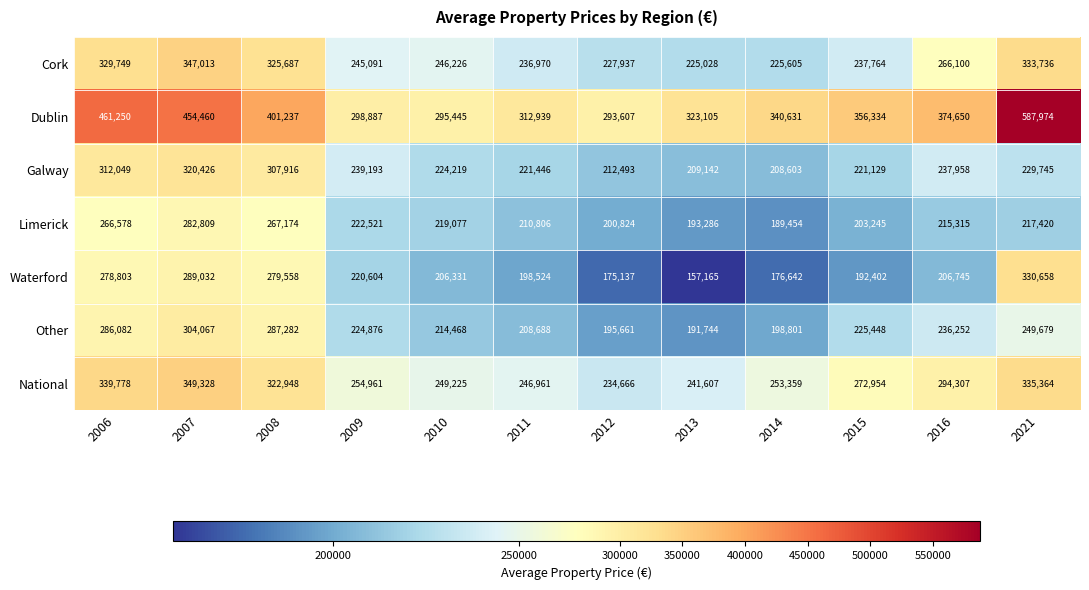

Read the Waterford value at 2014, to the nearest 10.

176640